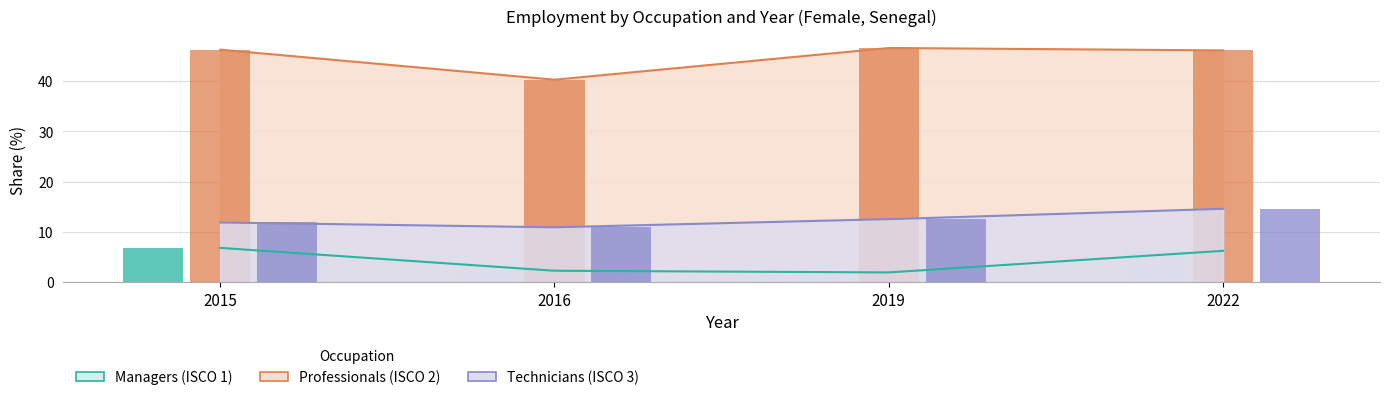

Which series has the largest total across all categories?

Professionals (ISCO 2)